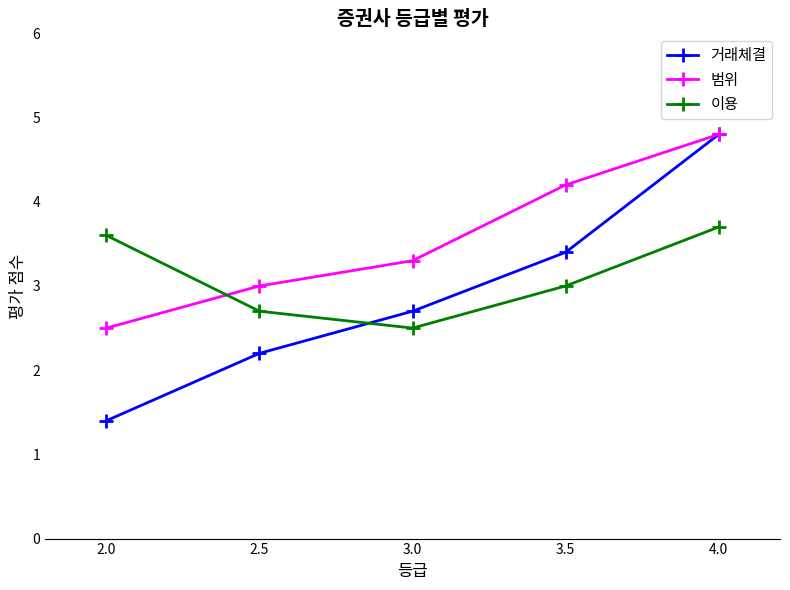

How many values in the 거래체결 series are below 2?

1